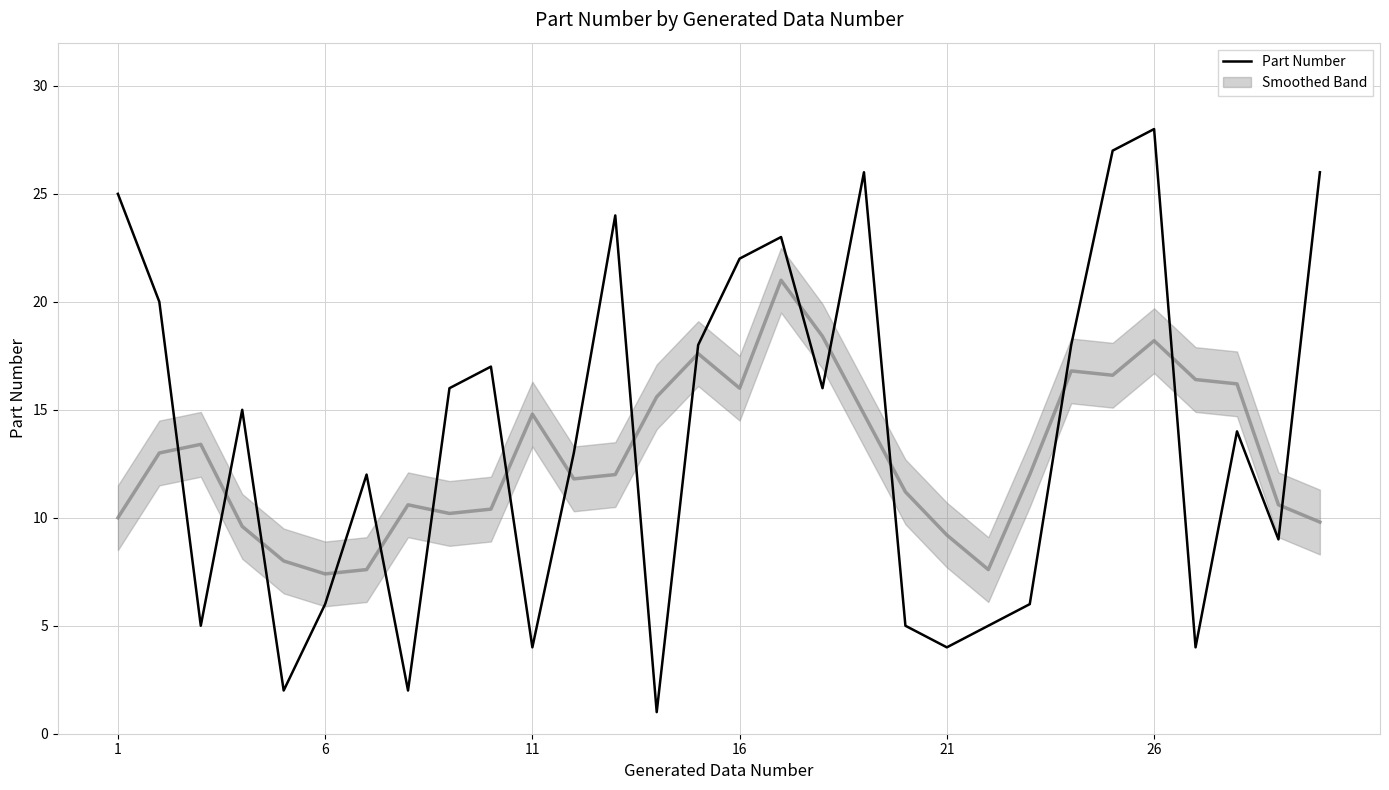

What is the highest value of the Part Number series?

28